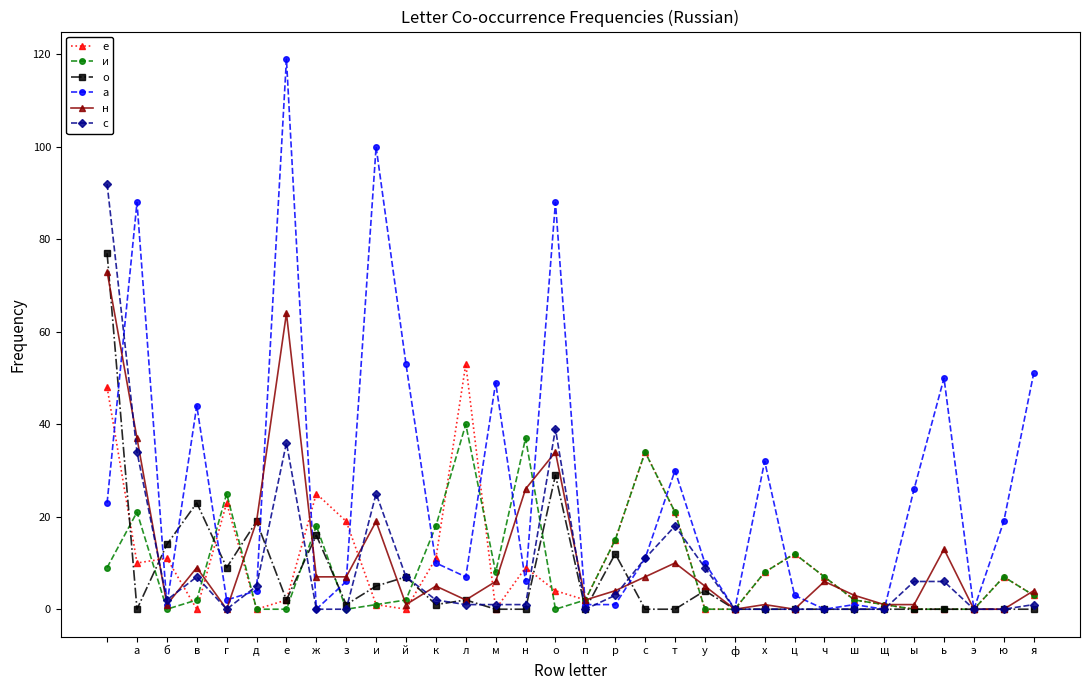

Which series has the largest total across all categories?

а